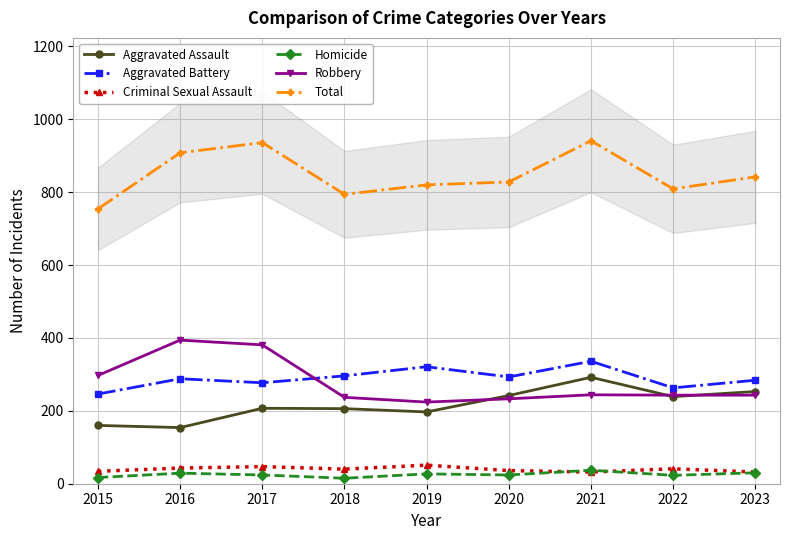

The value of Aggravated Battery at 2019 is 321. True or false?

True